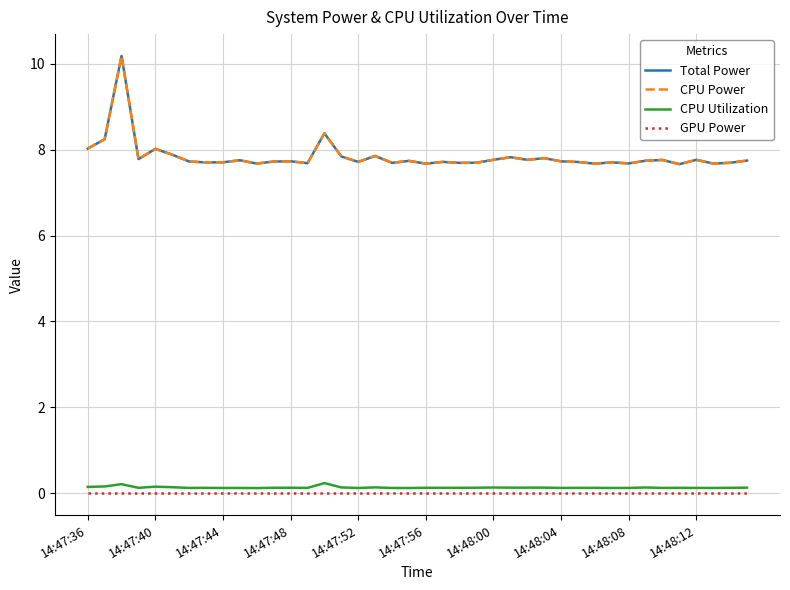

What is the difference between the maximum and second lowest values in the CPU Utilization series?

0.1